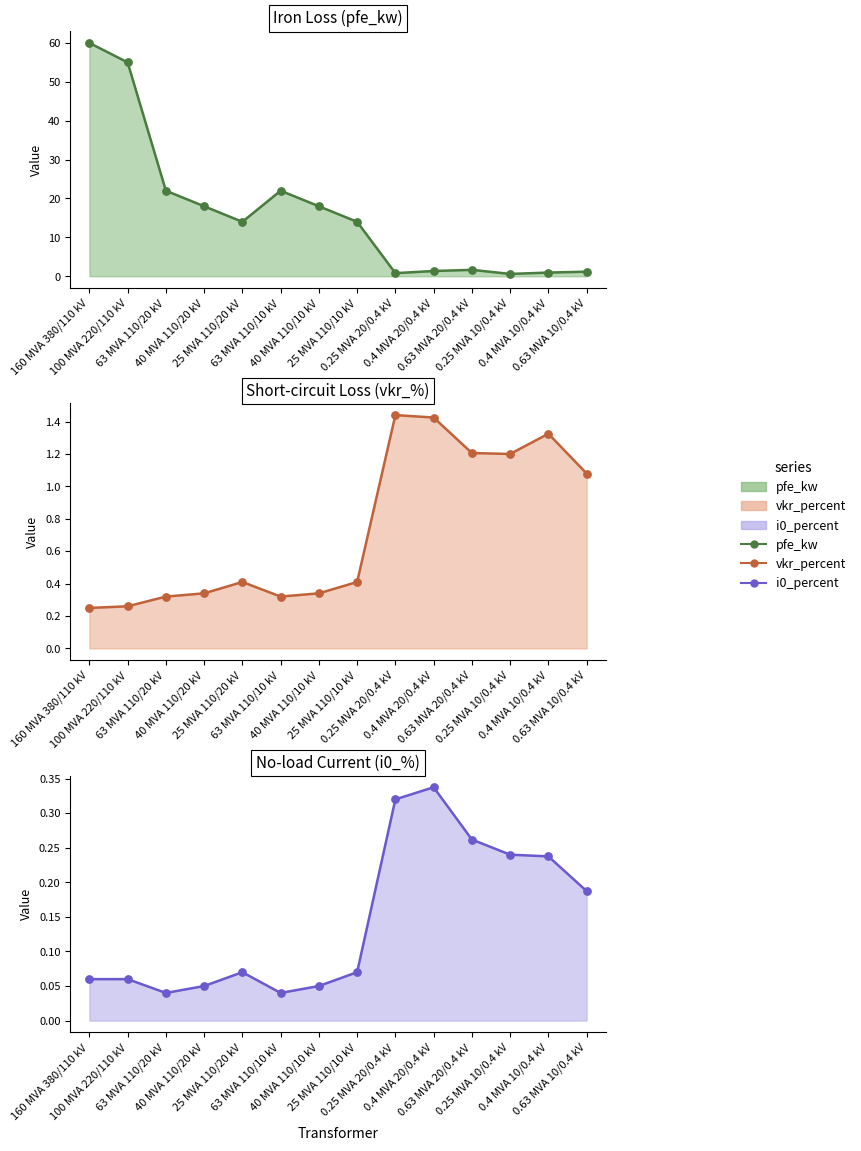

At how many categories does at least one series exceed 1?

14